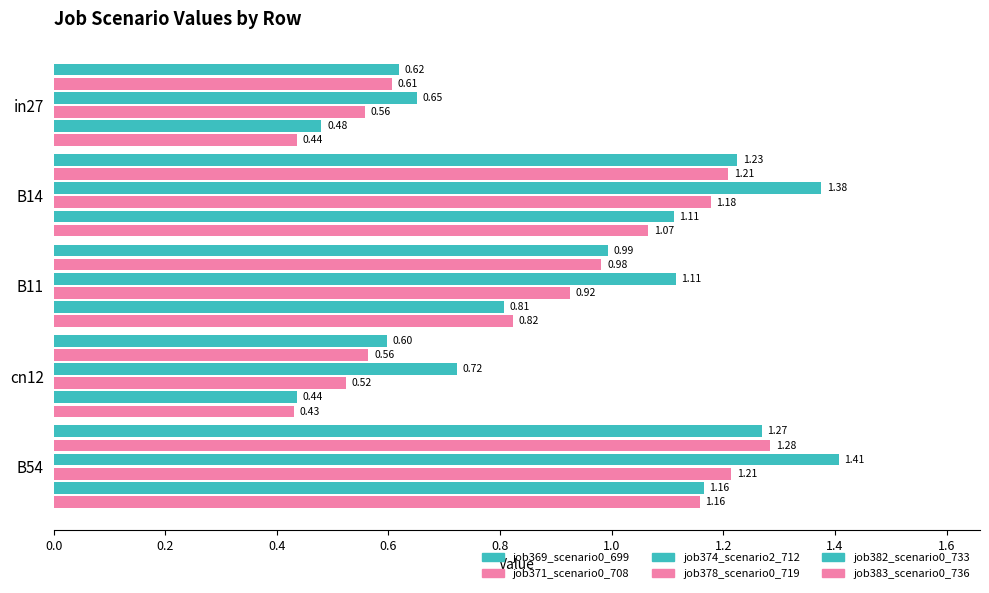

Count the job378_scenario0_719 values in the range 0 to 1.

3